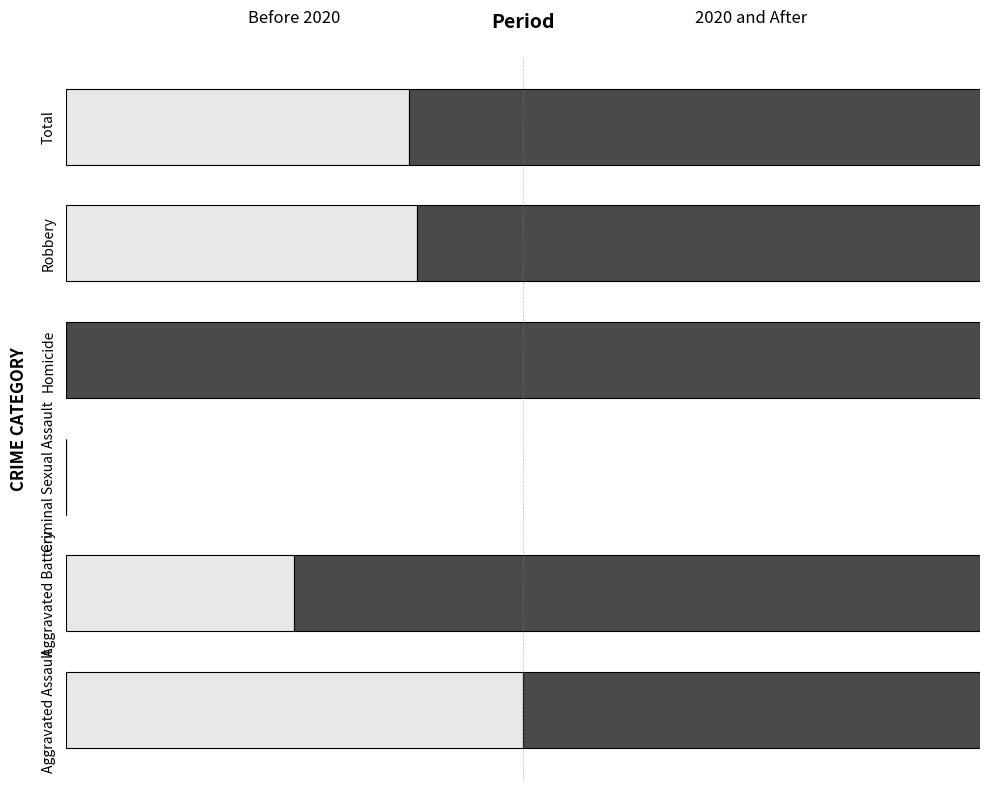

The value of 2020 and After at Total is 0.9. True or false?

False